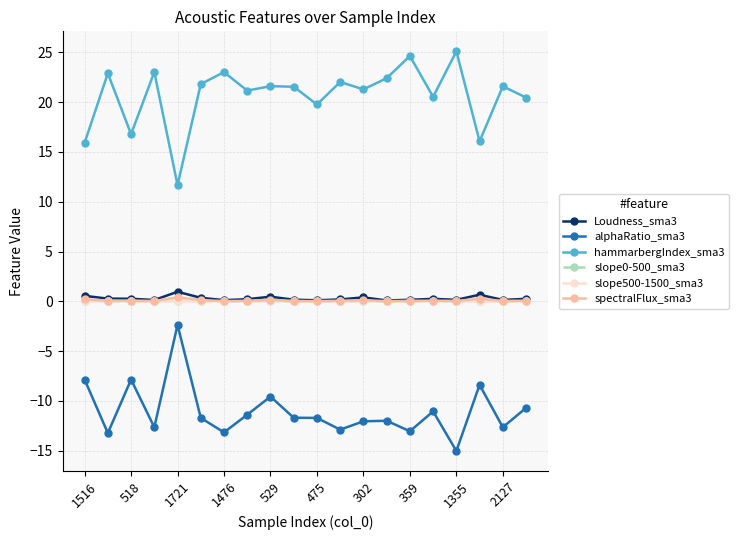

Which series has the largest total across all categories?

hammarbergIndex_sma3